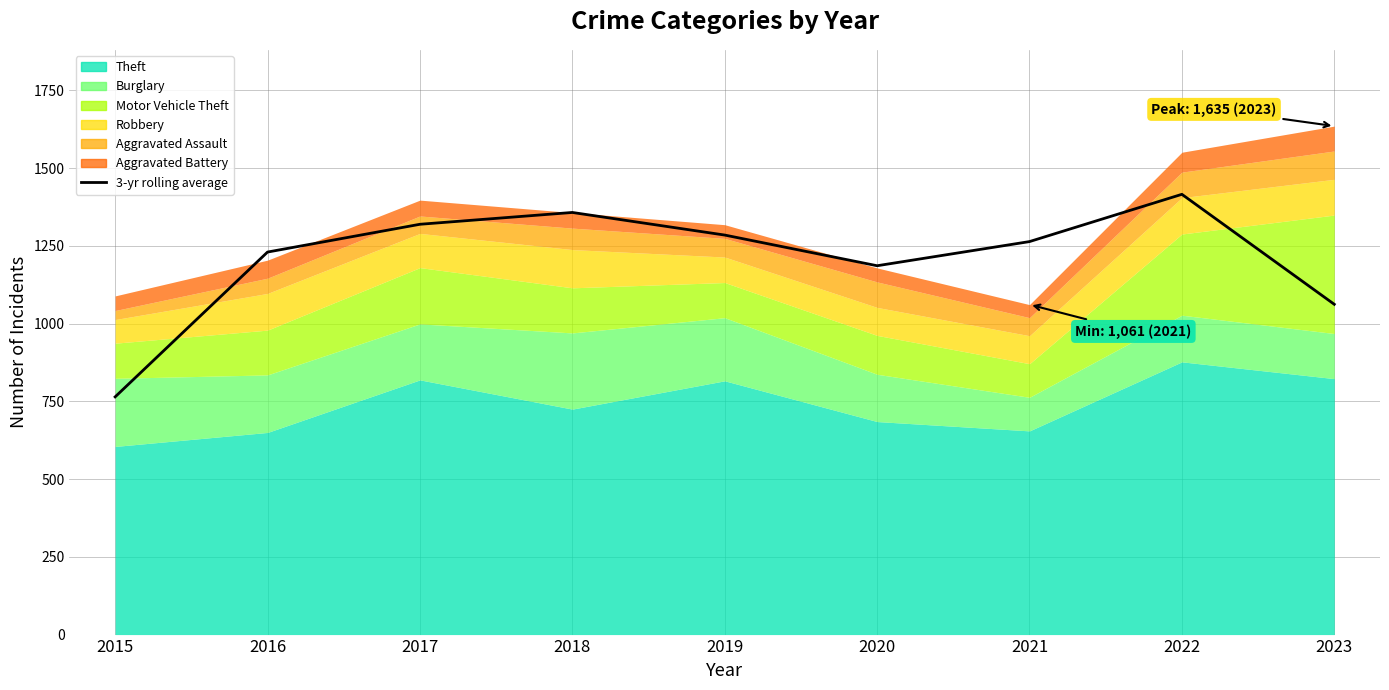

What is the difference between the maximum and minimum values?

651.3